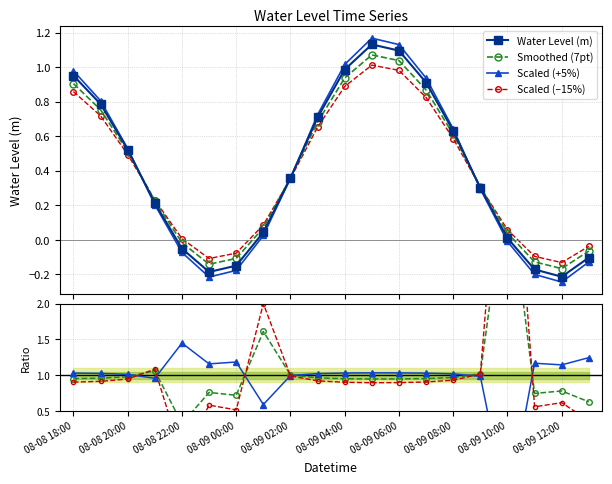

Rank the categories by value from lowest to highest.

08-09 12:00, 08-08 23:00, 08-09 11:00, 08-09 00:00, 08-09 13:00, 08-08 22:00, 08-09 10:00, 08-09 01:00, 08-08 21:00, 08-09 09:00, 08-09 02:00, 08-08 20:00, 08-09 08:00, 08-09 03:00, 08-08 19:00, 08-09 07:00, 08-08 18:00, 08-09 04:00, 08-09 06:00, 08-09 05:00